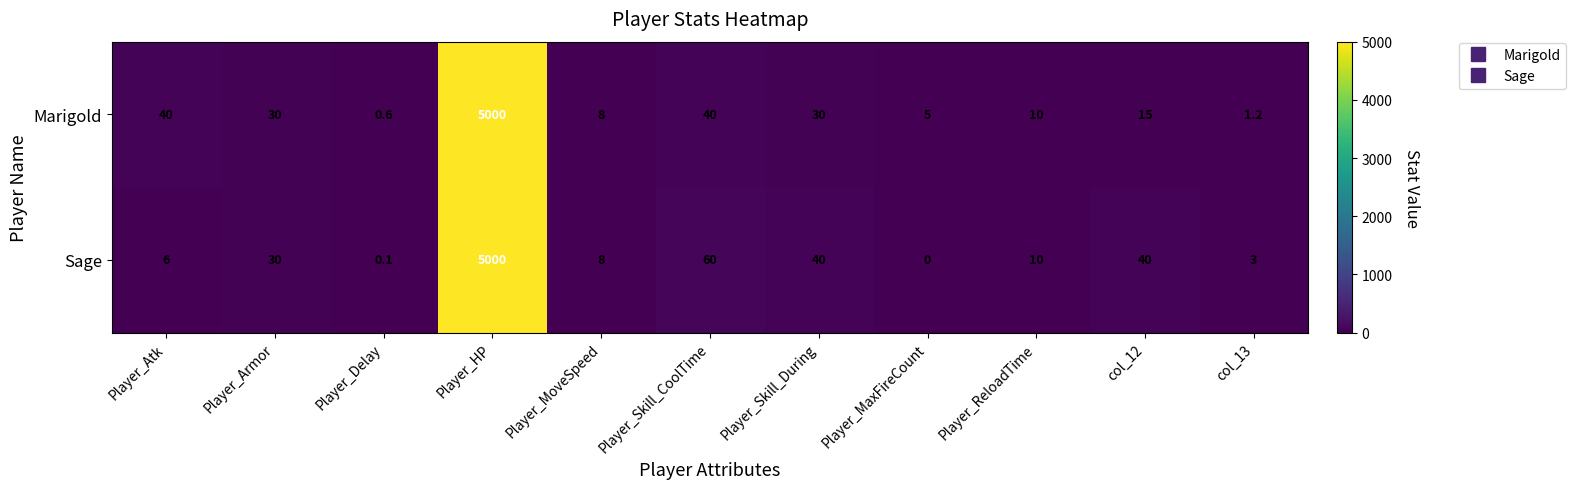

At how many categories does at least one series exceed 4873?

1